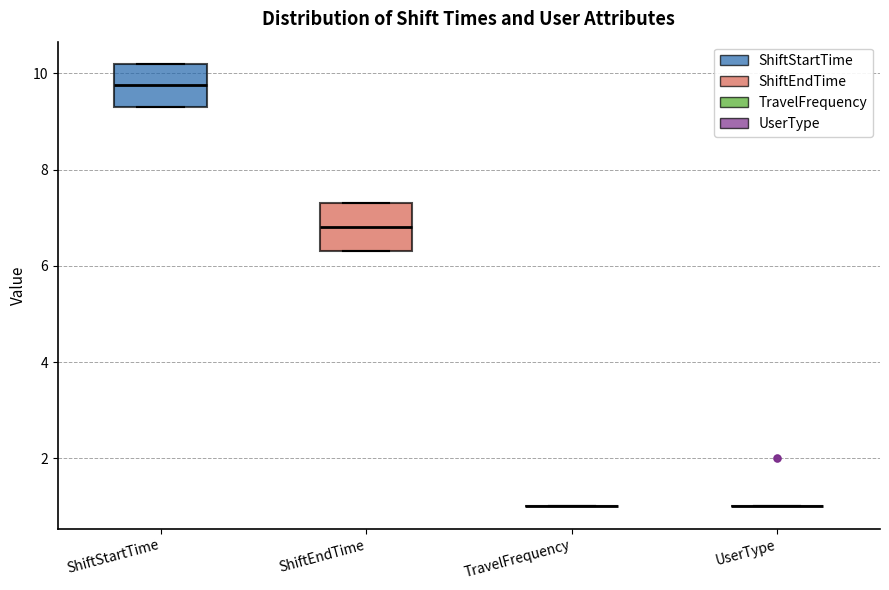

Where does the median line of the box for ShiftStartTime sit on the y-axis? The values are not printed on the chart, so give them approximately, as read against the axis.

9.8